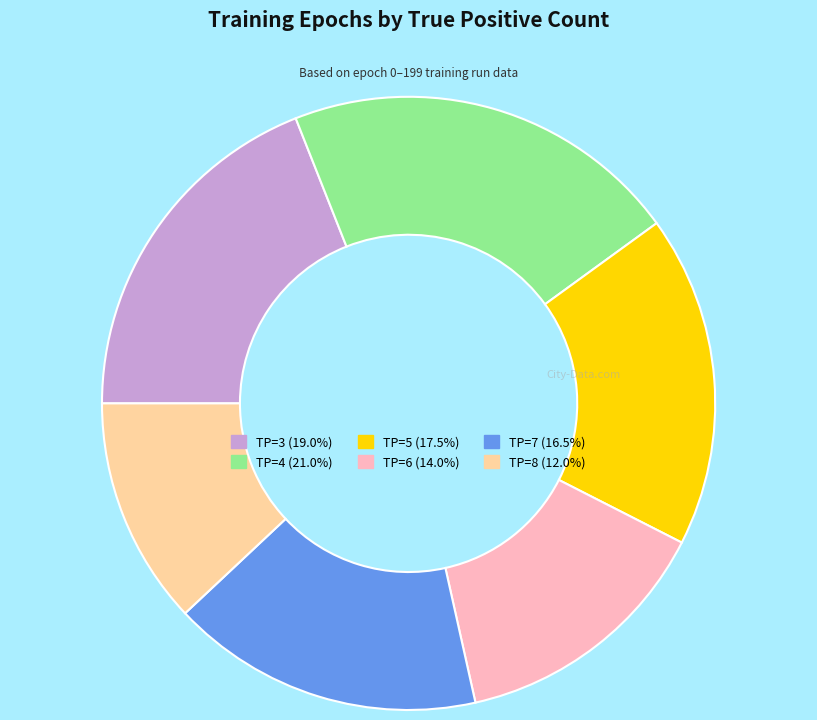

What is the ratio of the value at TP=5 to the value at TP=3?

0.9